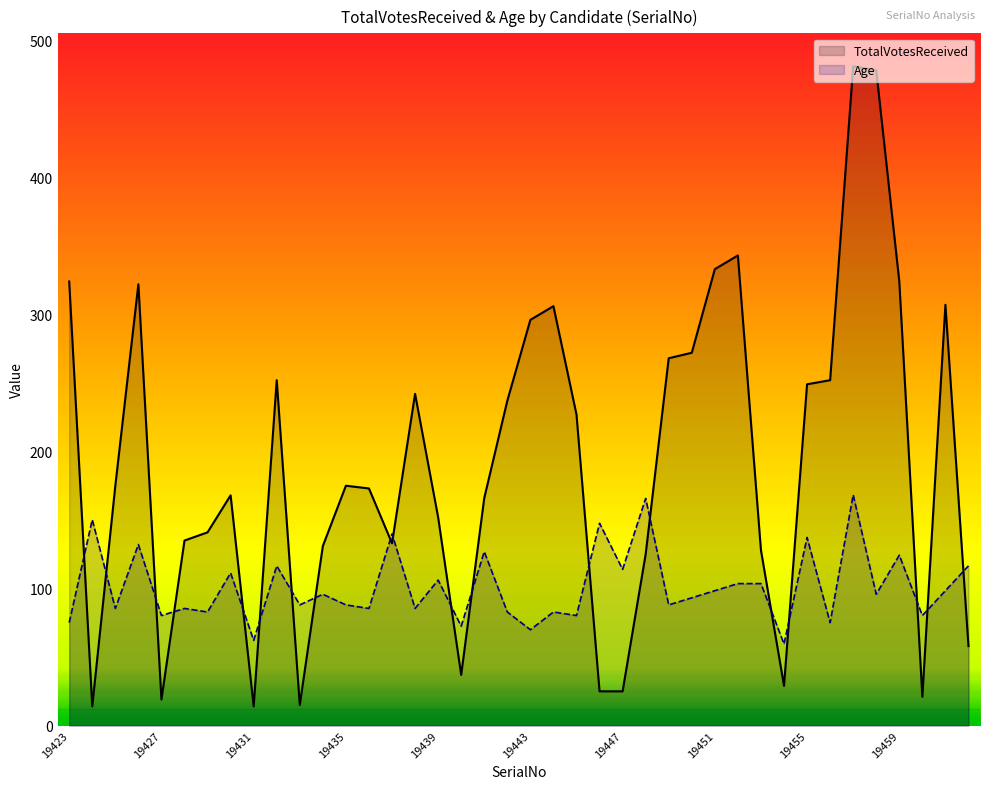

Is it true that TotalVotesReceived equals 227.0 at 22?

True